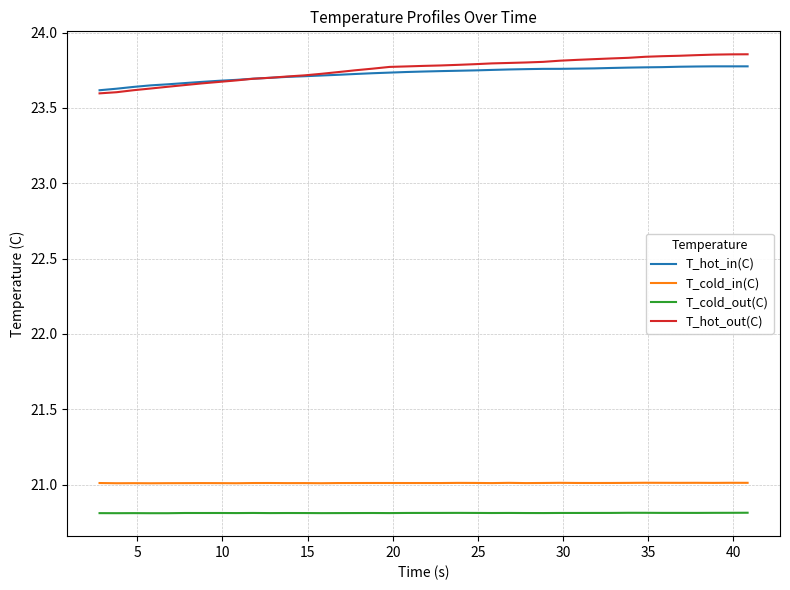

True or false: T_hot_in(C) and T_cold_in(C) intersect in this chart.

False